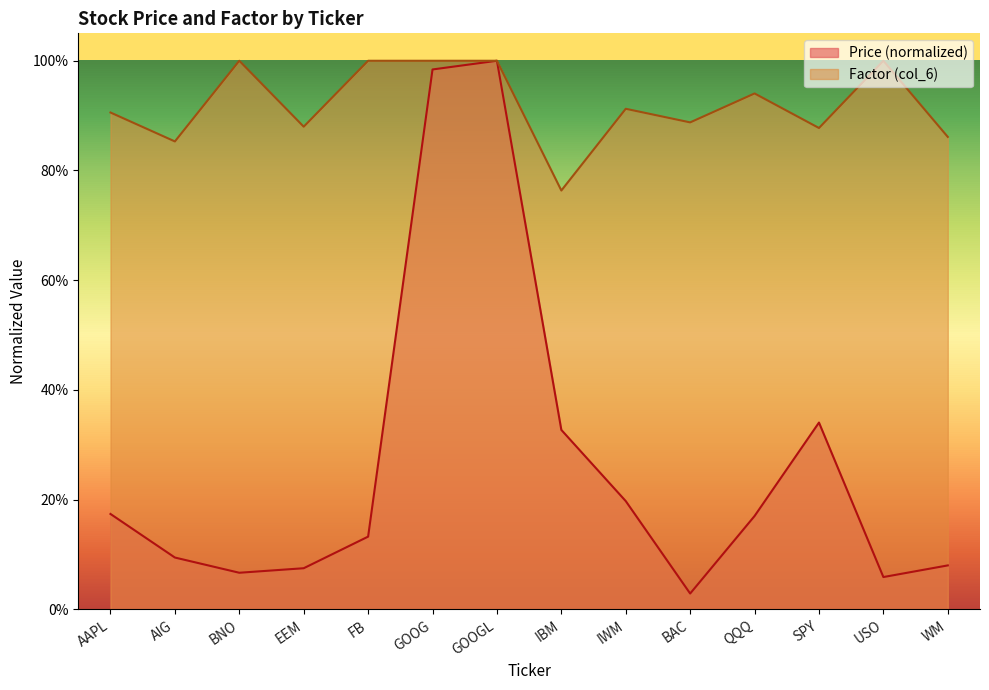

True or false: col_6 has more than 0 interior local peaks.

True